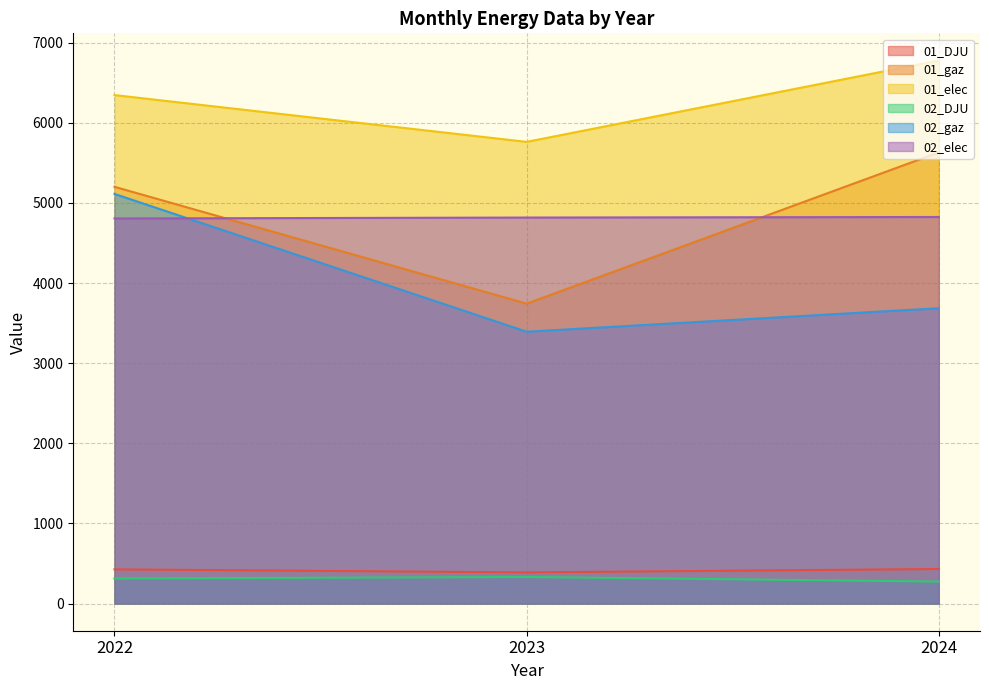

Which has a higher value, 2022 or 2023?

2022